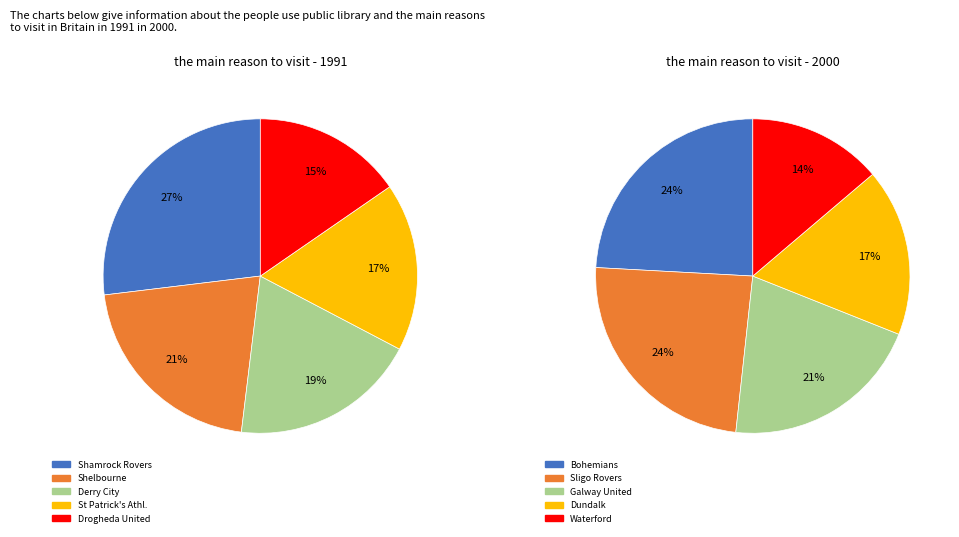

Which category has the biggest portion of the pie?

Shamrock Rovers